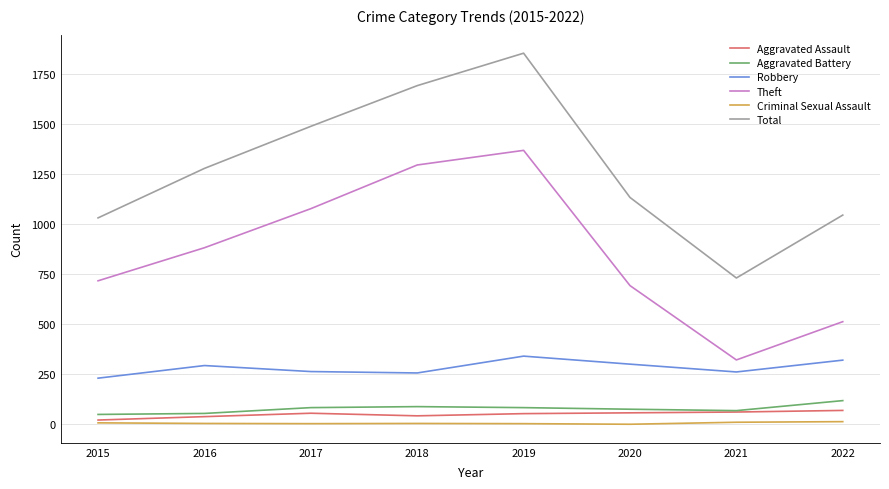

Is it true that Total equals 1864 at 2016?

False